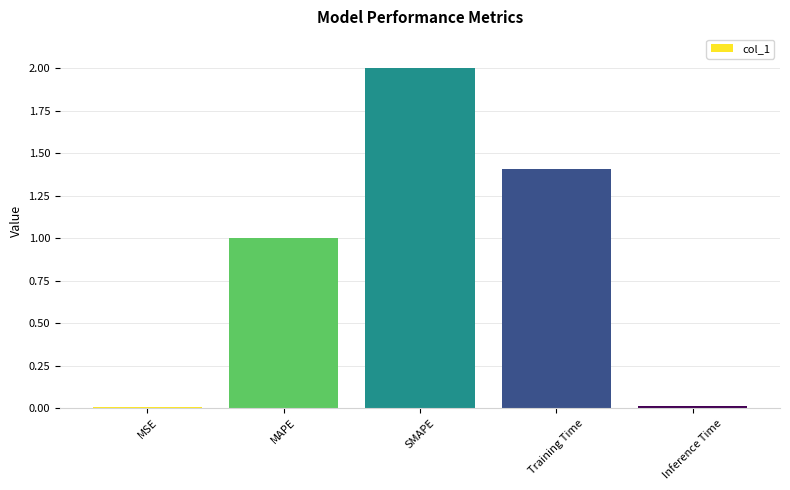

What is the change in value from MSE to SMAPE?

+2.0